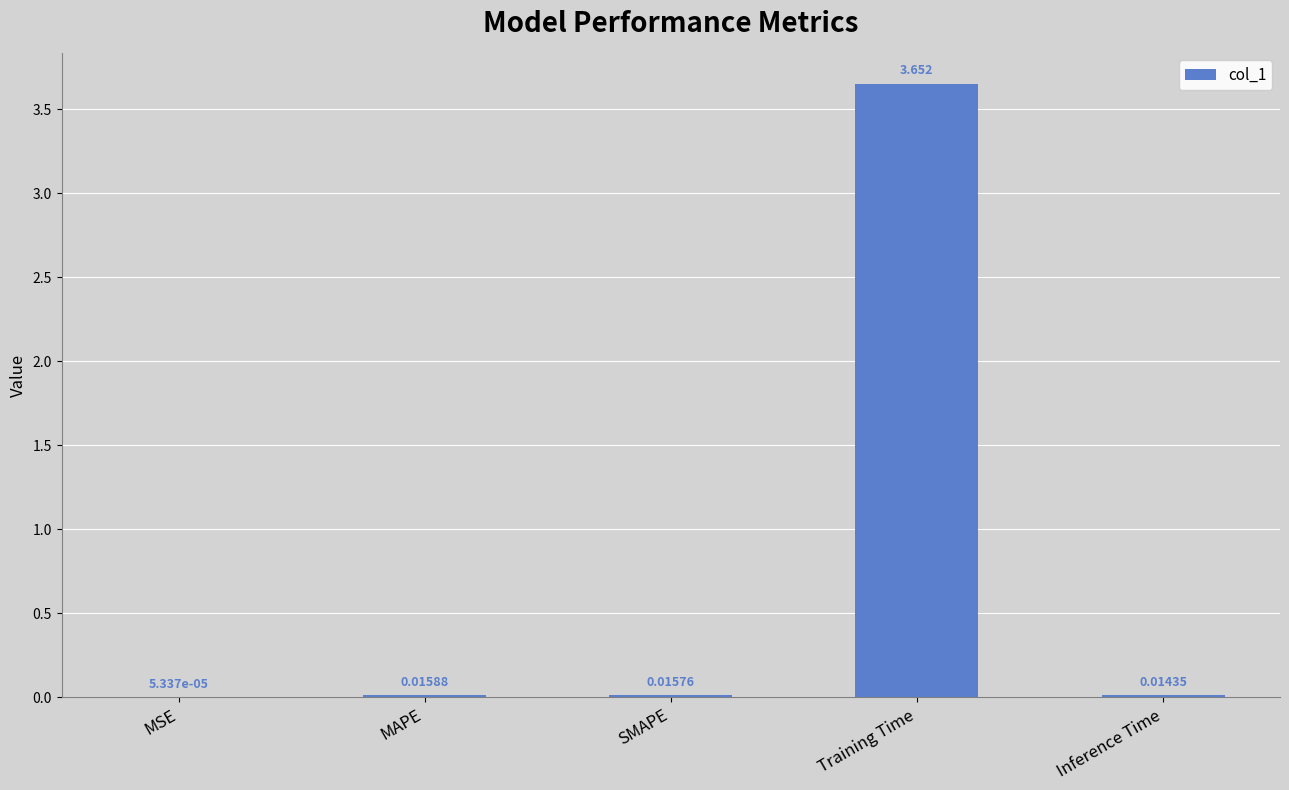

Where is the data nearest to the value 1?

MAPE